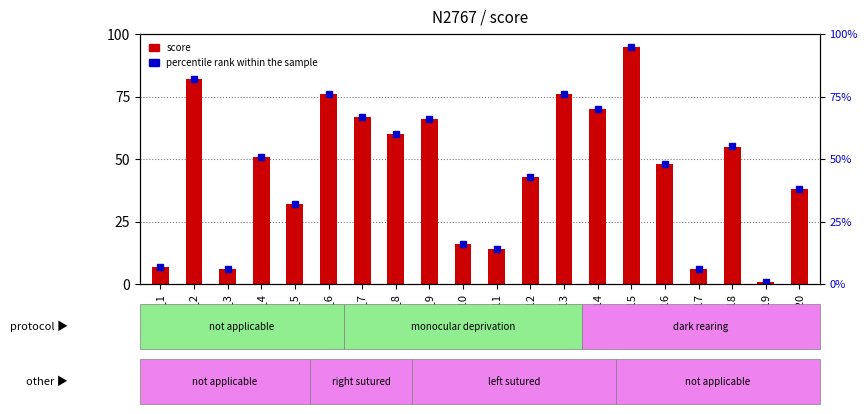

Which series has the largest range (max minus min)?

score